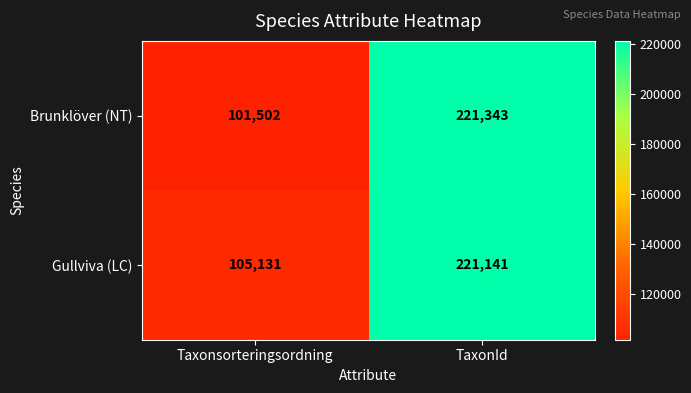

Which series has the largest total across all categories?

Gullviva (LC)